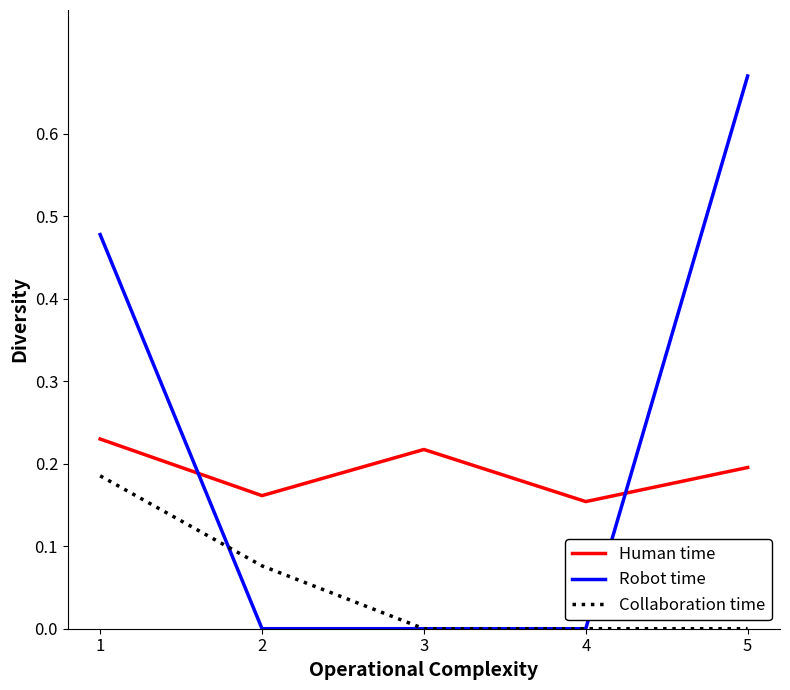

True or false: Robot time has more than 2 points higher than both neighbors.

False